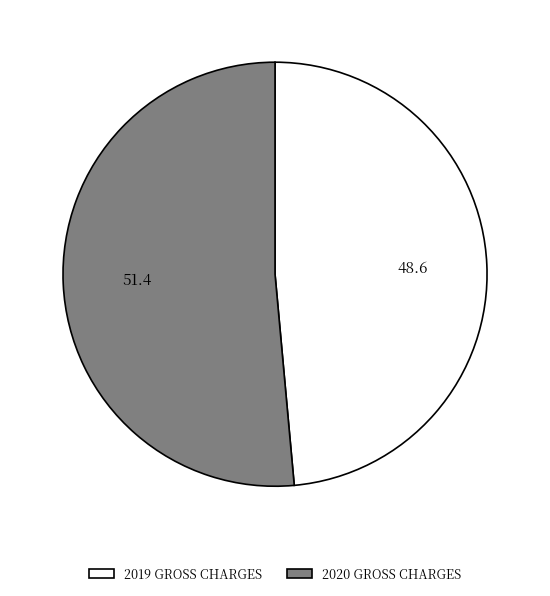

Which category accounts for the majority?

2020 GROSS CHARGES